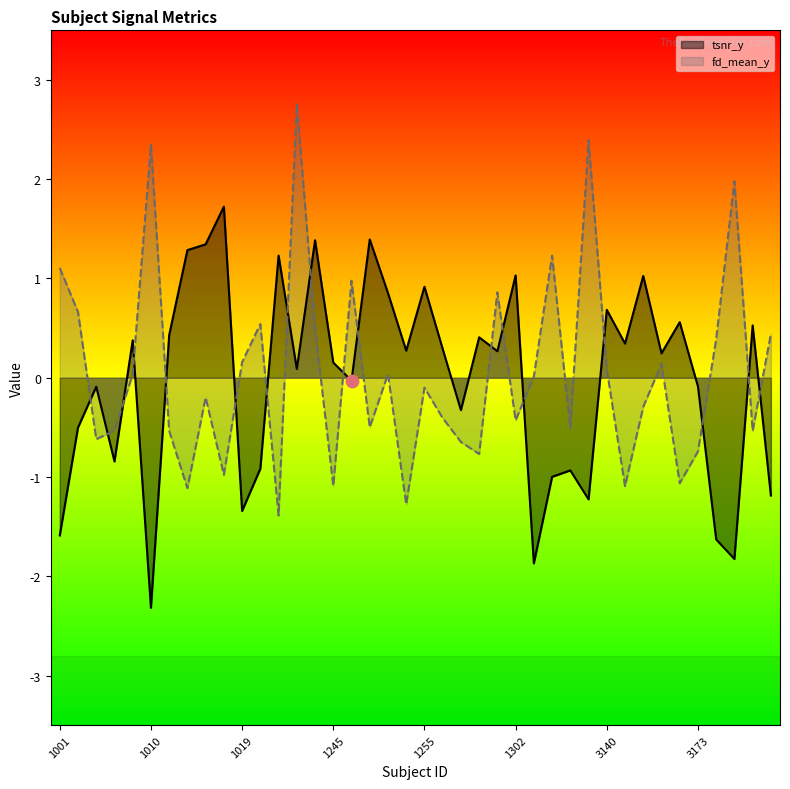

Which series has the largest total across all categories?

fd_mean_y